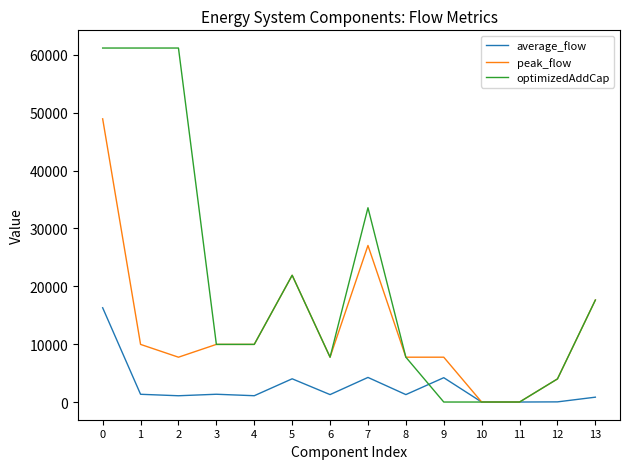

What is the maximum value for optimizedAddCap?

61181.1